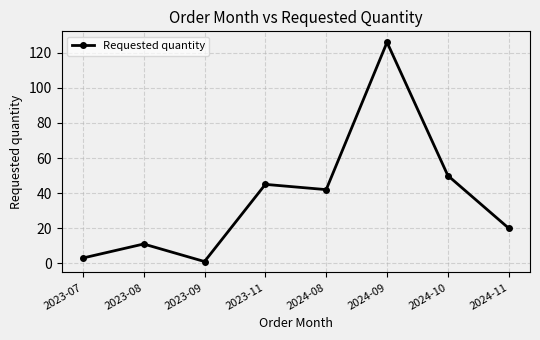

True or false: the data shows 20 at 2024-11.

True